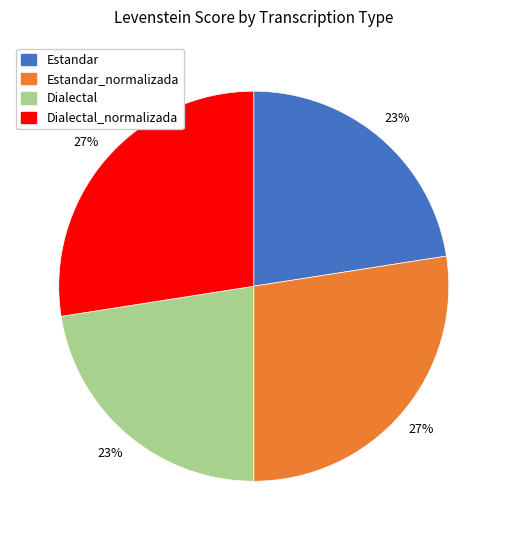

To the nearest percent, what is the average slice percentage?

25%